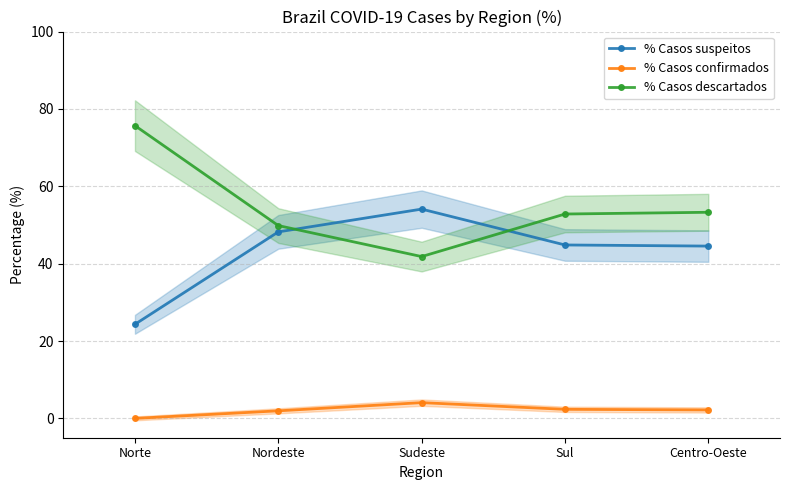

What is the label of the 3rd point from the left?

Sudeste